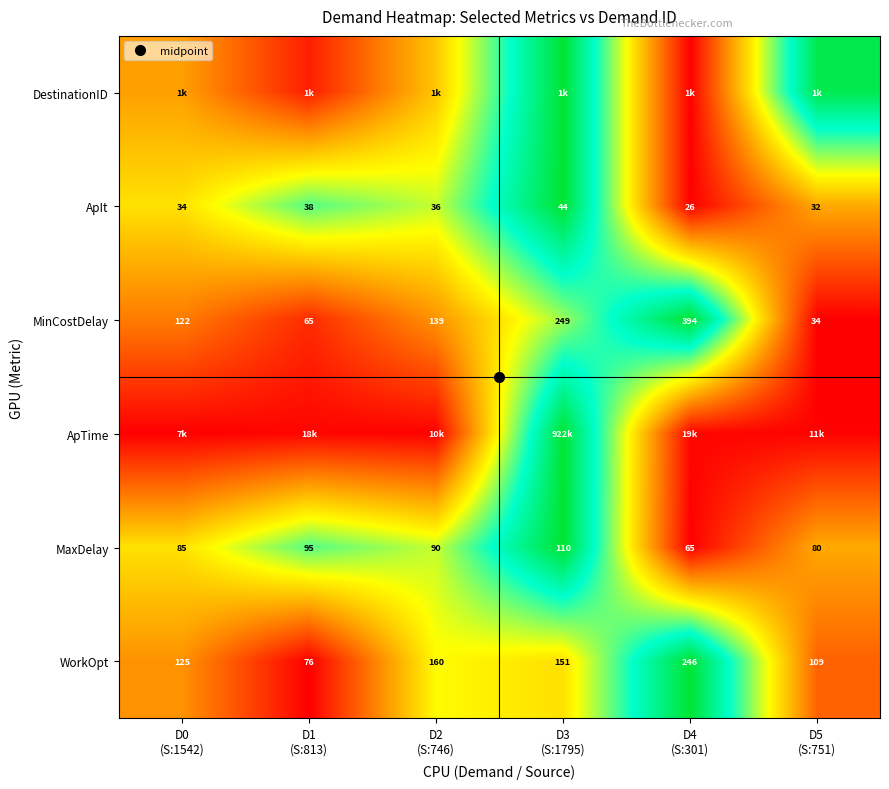

At how many categories does at least one series exceed 0?

6